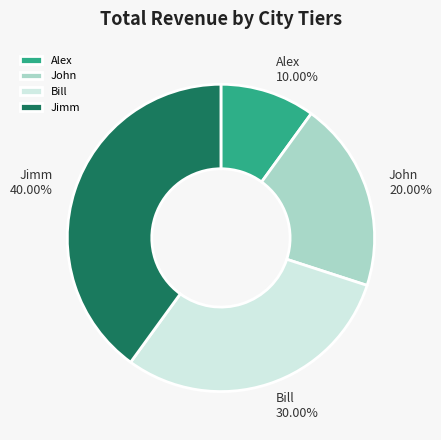

Rank the categories by value from highest to lowest.

Jimm, Bill, John, Alex